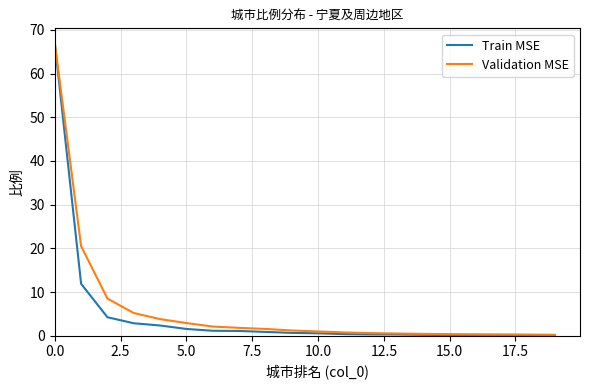

Which series has the widest spread of values?

Train MSE